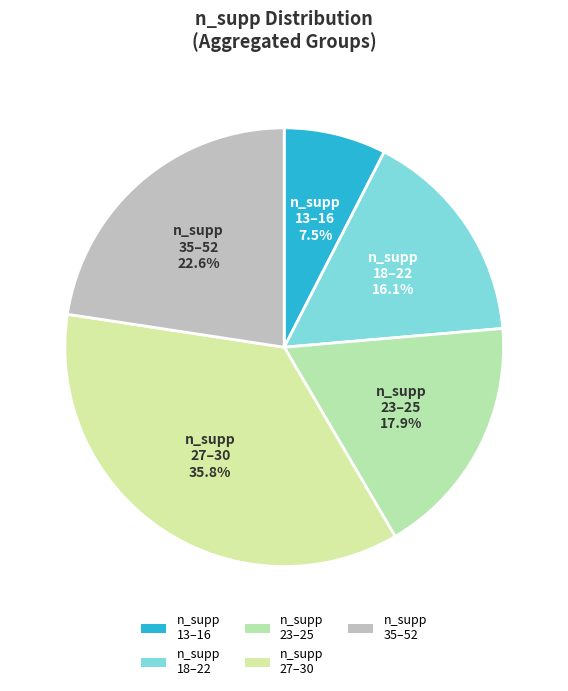

What is the smallest slice in the pie chart?

n_supp 13–16